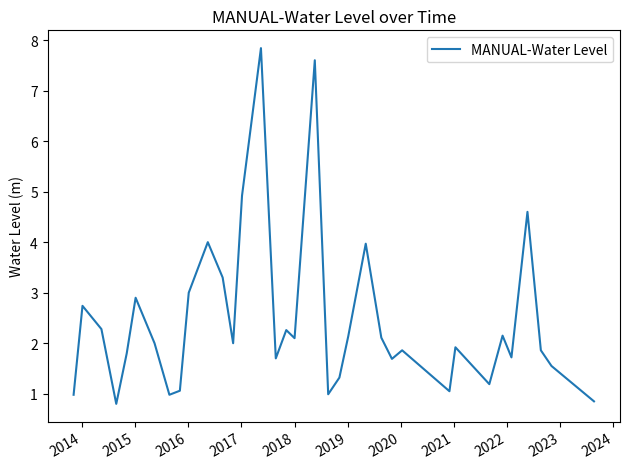

What is the difference between the maximum and minimum values?

7.0